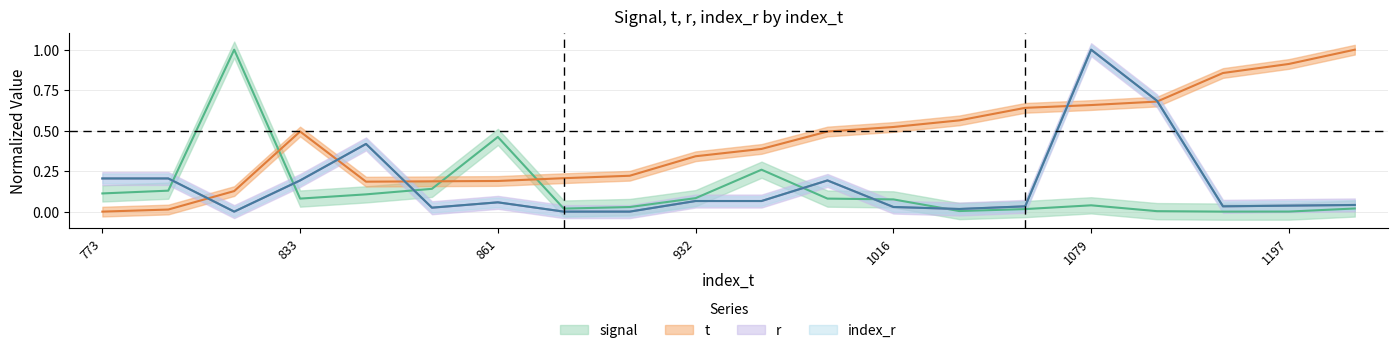

Reading right to left, what are all the values shown in this chart?

signal: 1238=0.0	1197=0.0	1171=0.0	1089=0.0	1079=0.0	1071=0.0	1035=0.0	1016=0.1	1003=0.1	953=0.3	932=0.1	876=0.0	869=0.0	861=0.5	860=0.1	859=0.1	833=0.1	832=1.0	779=0.1	773=0.1
t: 1238=1.0	1197=0.9	1171=0.9	1089=0.7	1079=0.7	1071=0.6	1035=0.6	1016=0.5	1003=0.5	953=0.4	932=0.3	876=0.2	869=0.2	861=0.2	860=0.2	859=0.2	833=0.5	832=0.1	779=0.0	773=0.0
r: 1238=0.0	1197=0.0	1171=0.0	1089=0.7	1079=1.0	1071=0.0	1035=0.0	1016=0.0	1003=0.2	953=0.1	932=0.1	876=0.0	869=0.0	861=0.1	860=0.0	859=0.4	833=0.2	832=0.0	779=0.2	773=0.2
index_r: 1238=0.0	1197=0.0	1171=0.0	1089=0.7	1079=1.0	1071=0.0	1035=0.0	1016=0.0	1003=0.2	953=0.1	932=0.1	876=0.0	869=0.0	861=0.1	860=0.0	859=0.4	833=0.2	832=0.0	779=0.2	773=0.2